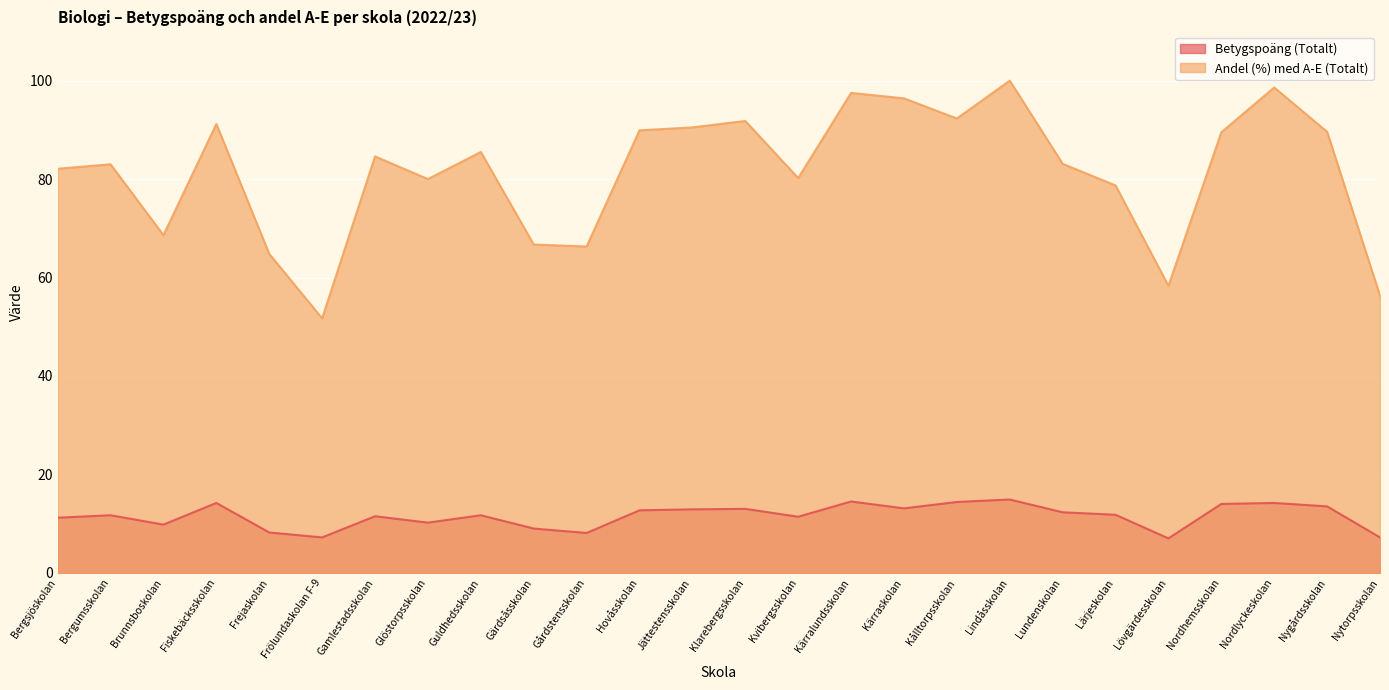

True or false: Betygspoäng (Totalt) and Andel (%) med A-E (Totalt) intersect in this chart.

False